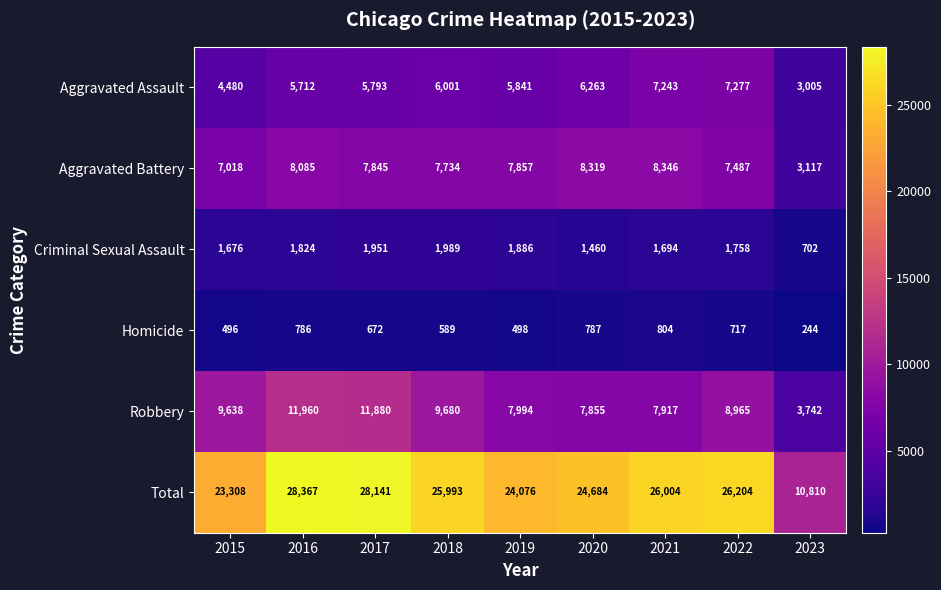

Is it true that Homicide equals 786 at 2016?

True